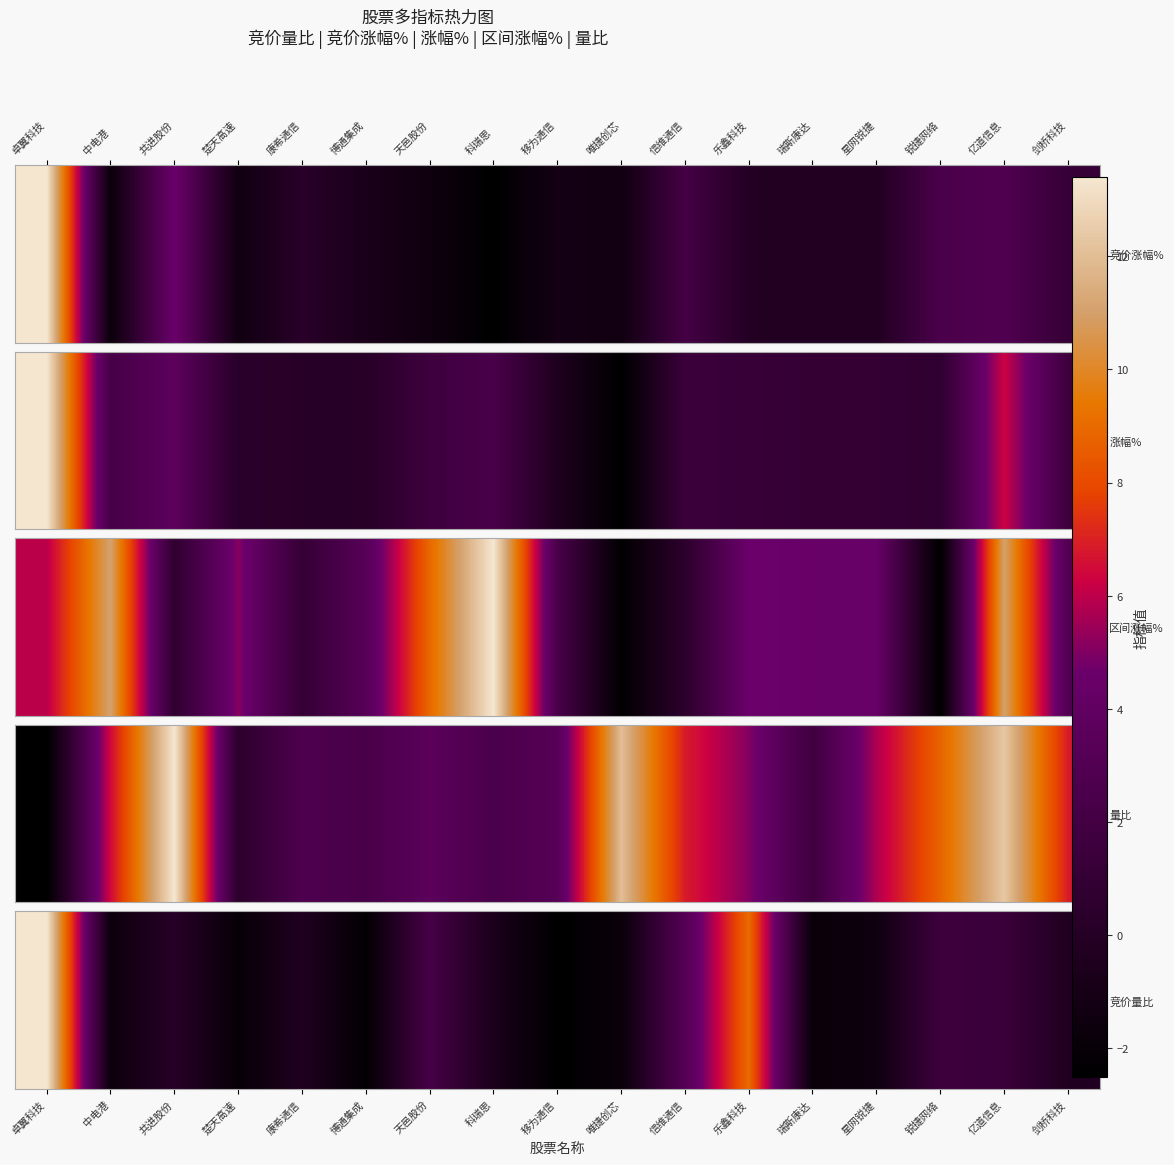

Reading left to right, what are all the values shown in this chart?

13.4	1.0	2.5	0.7	2.1	0.5	4.2	1.8	0.3	0.9	5.0	9.8	0.8	1.2	3.7	3.5	2.1